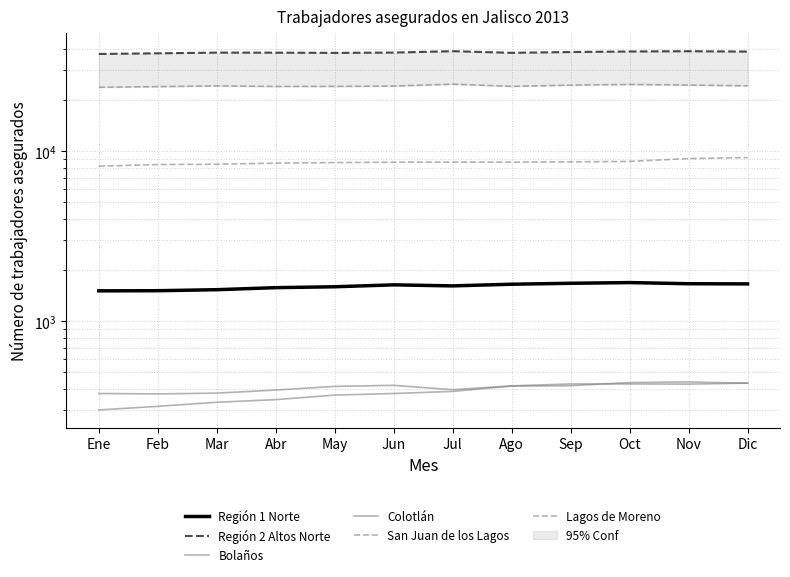

What is the difference between the Región 1 Norte values at Mar and Sep?

139